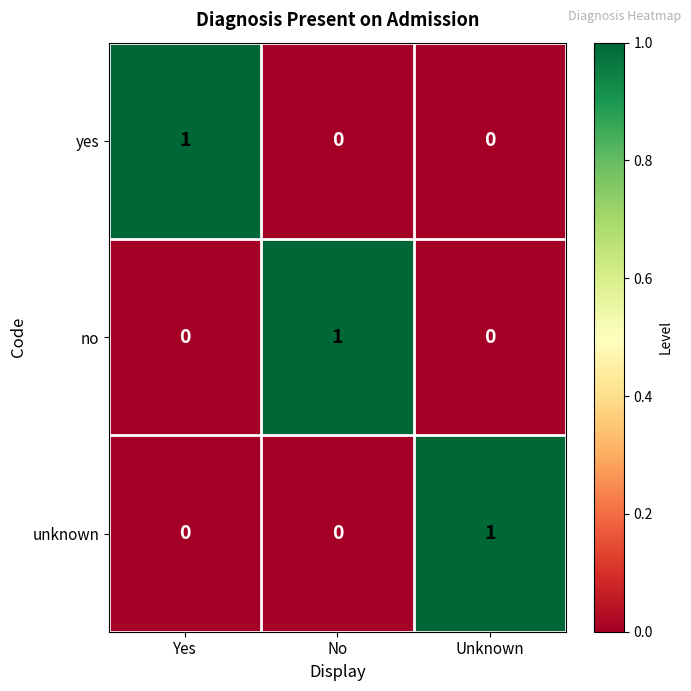

Is the value of no at Yes greater than the value of yes at Yes?

No